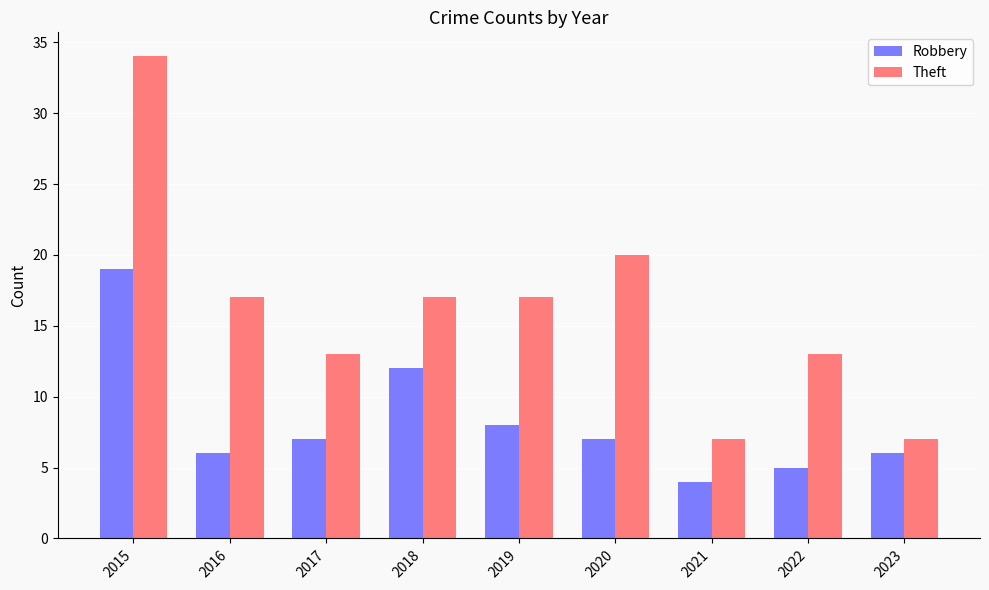

At which label does Theft first exceed 17?

2015